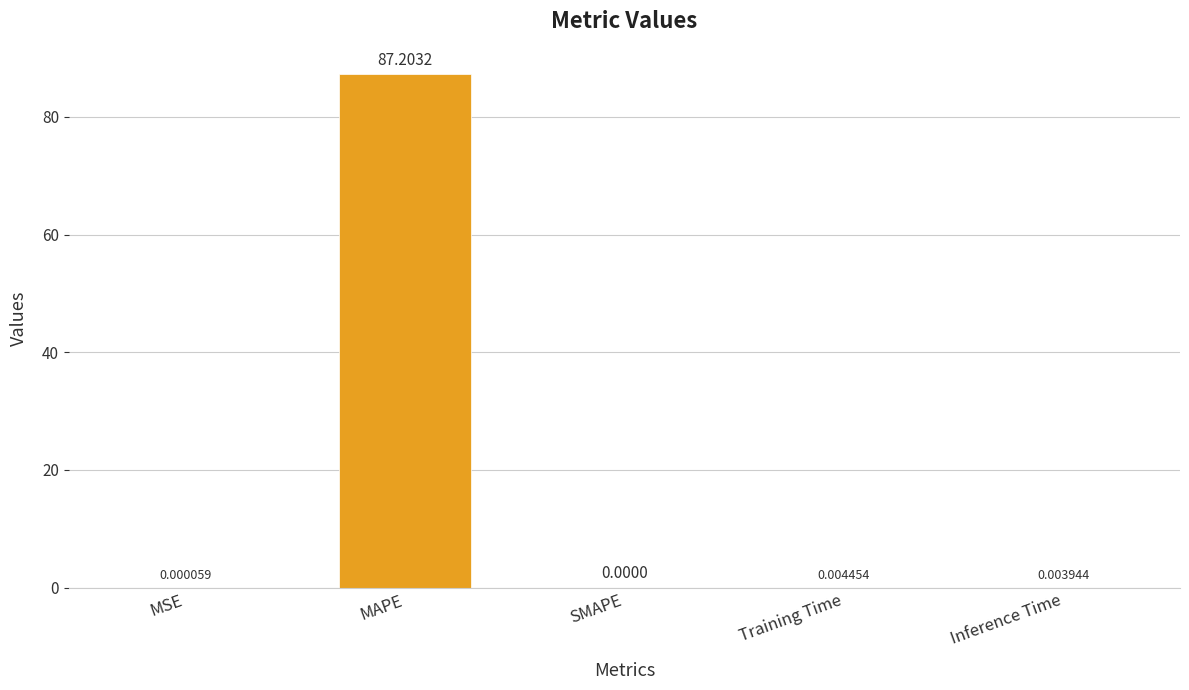

The chart shows a value of 0.0 at Inference Time. True or false?

True